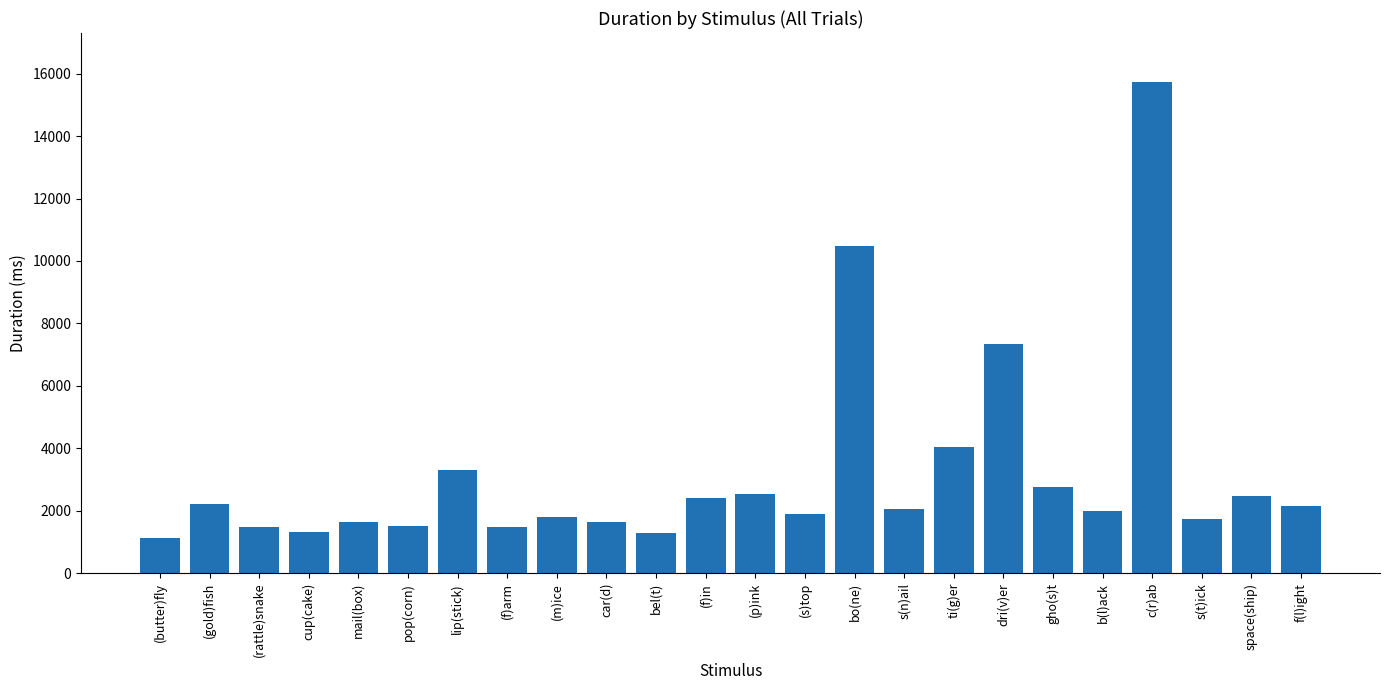

What is the difference between the values at (rattle)snake and b(l)ack?

520.3